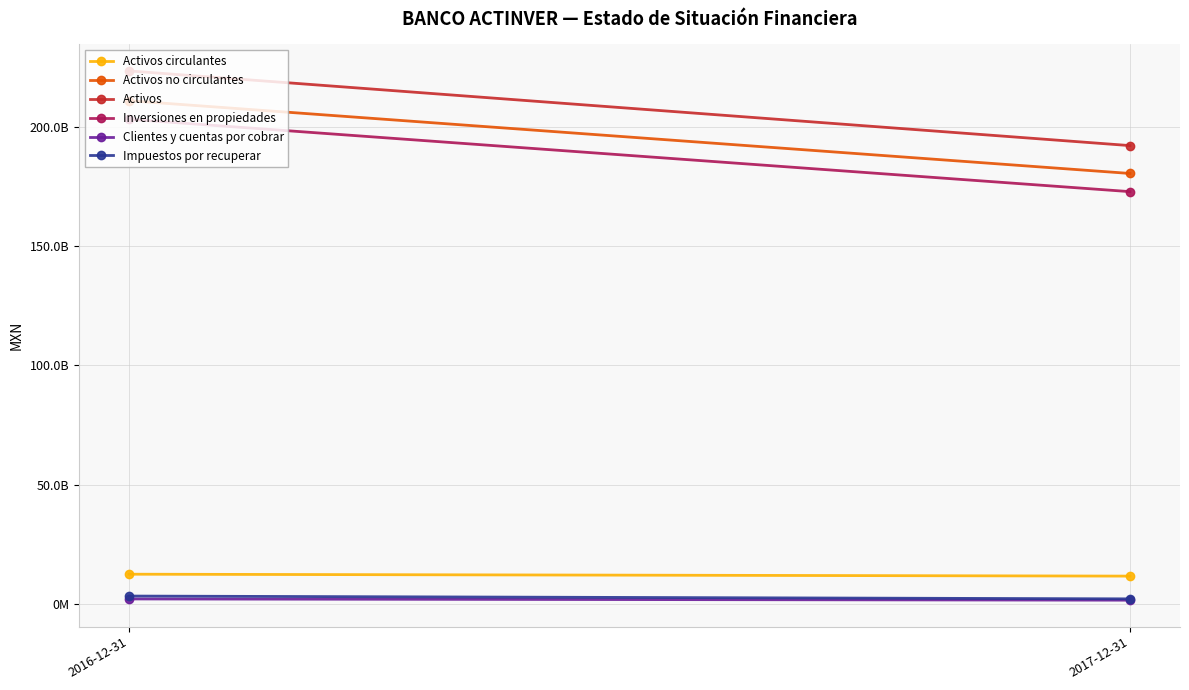

At which category does the chart reach its peak across all series?

2016-12-31